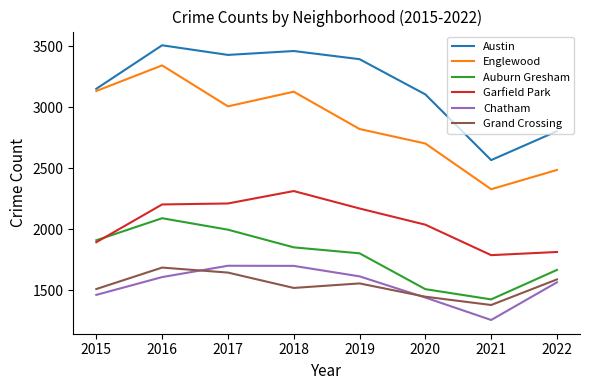

What is the minimum value shown in the chart?

1254